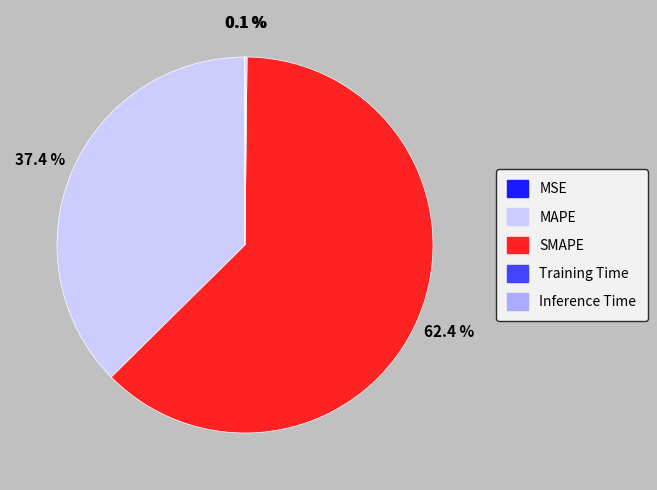

Is there any slice that represents more than half of the pie?

Yes